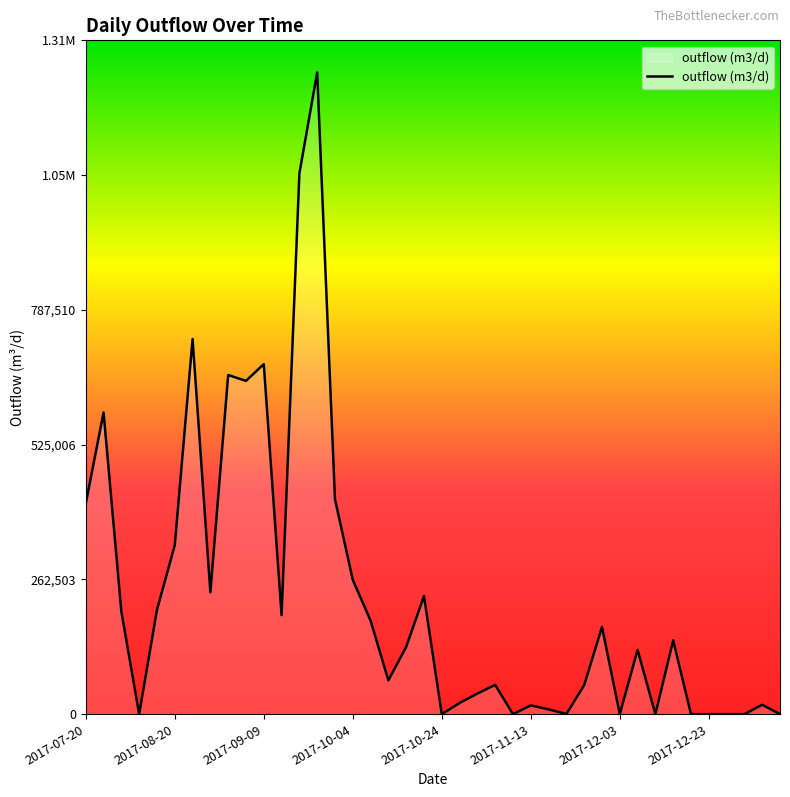

Where does the data first go above 131003?

2017-07-20